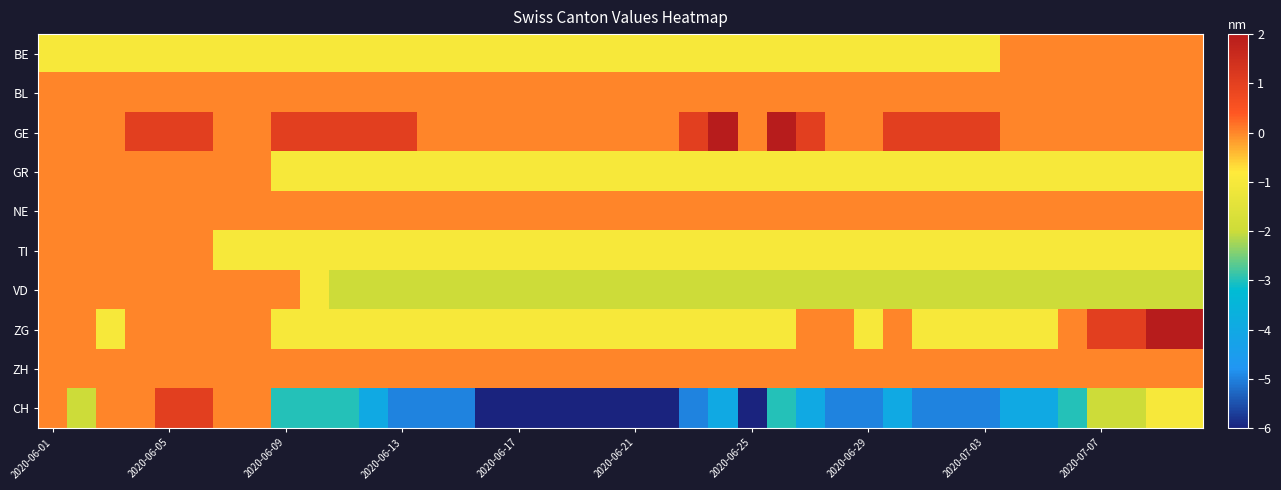

At which category does the chart reach its minimum across all series?

15